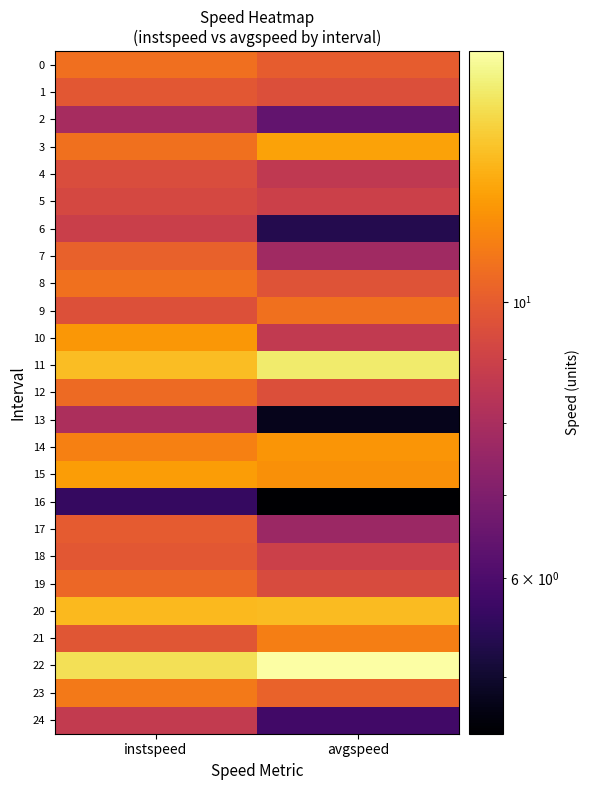

What is the maximum value shown in the chart?

15.9